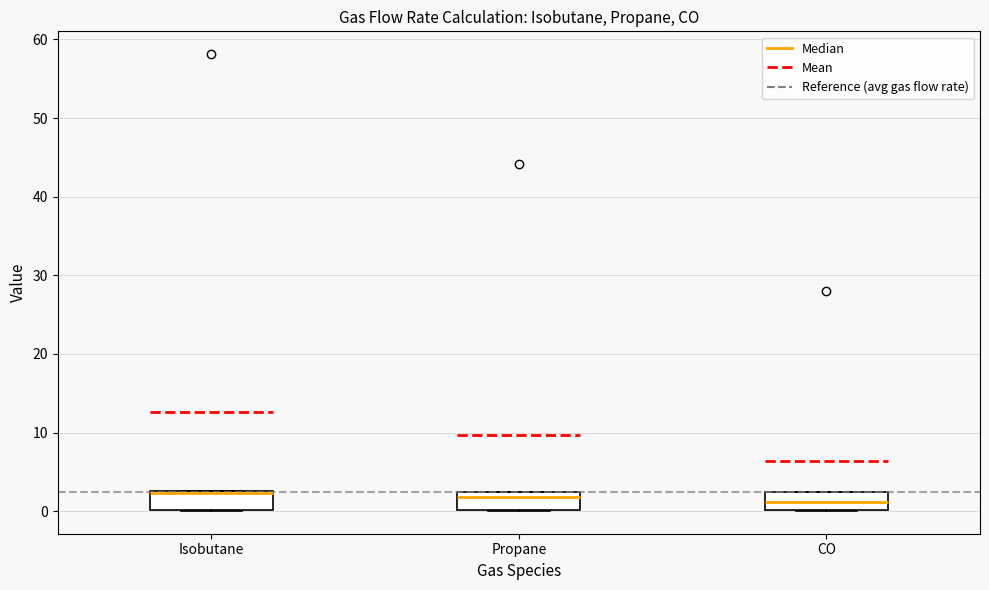

Where does the median line of the box for CO sit on the y-axis? The values are not printed on the chart, so give them approximately, as read against the axis.

1